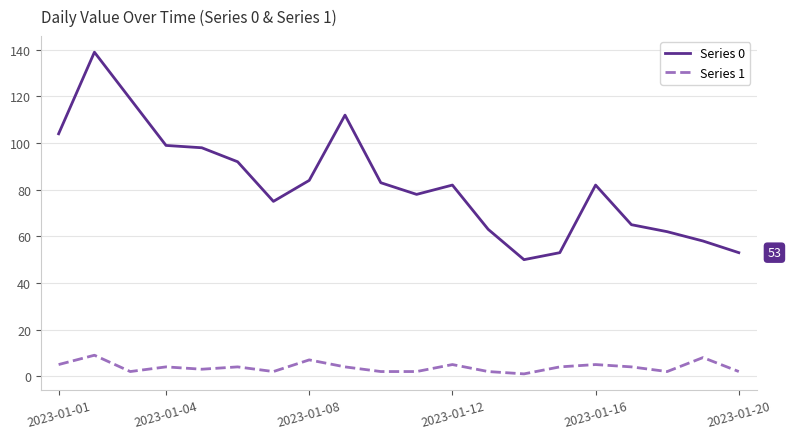

What is the greatest value displayed?

139